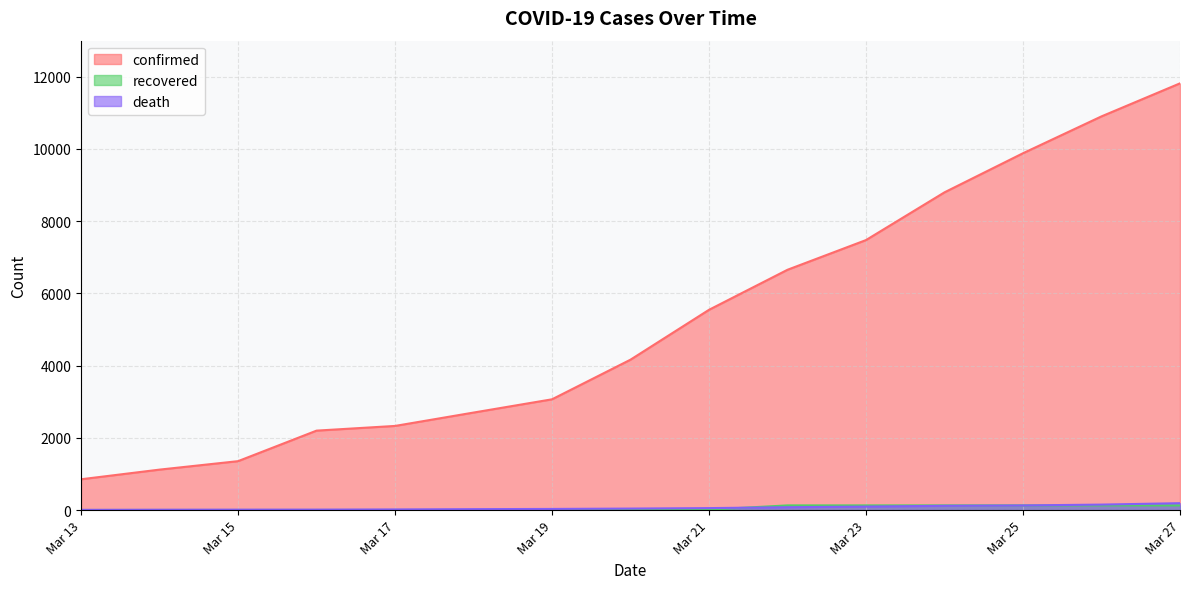

The value of confirmed at Mar 25 is 15889. True or false?

False